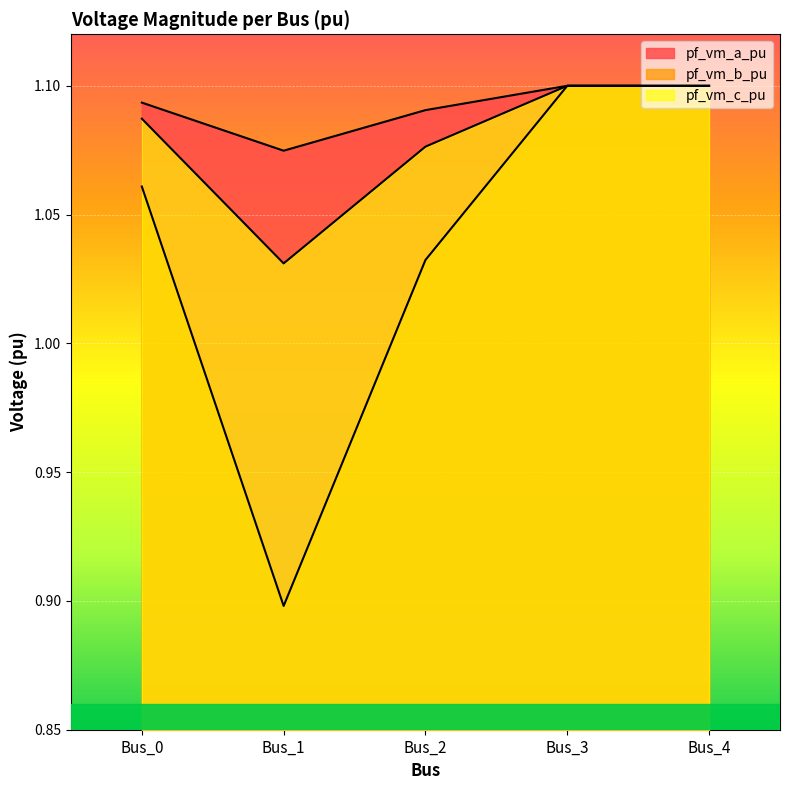

Does the chart display data point markers on the line(s)?

No